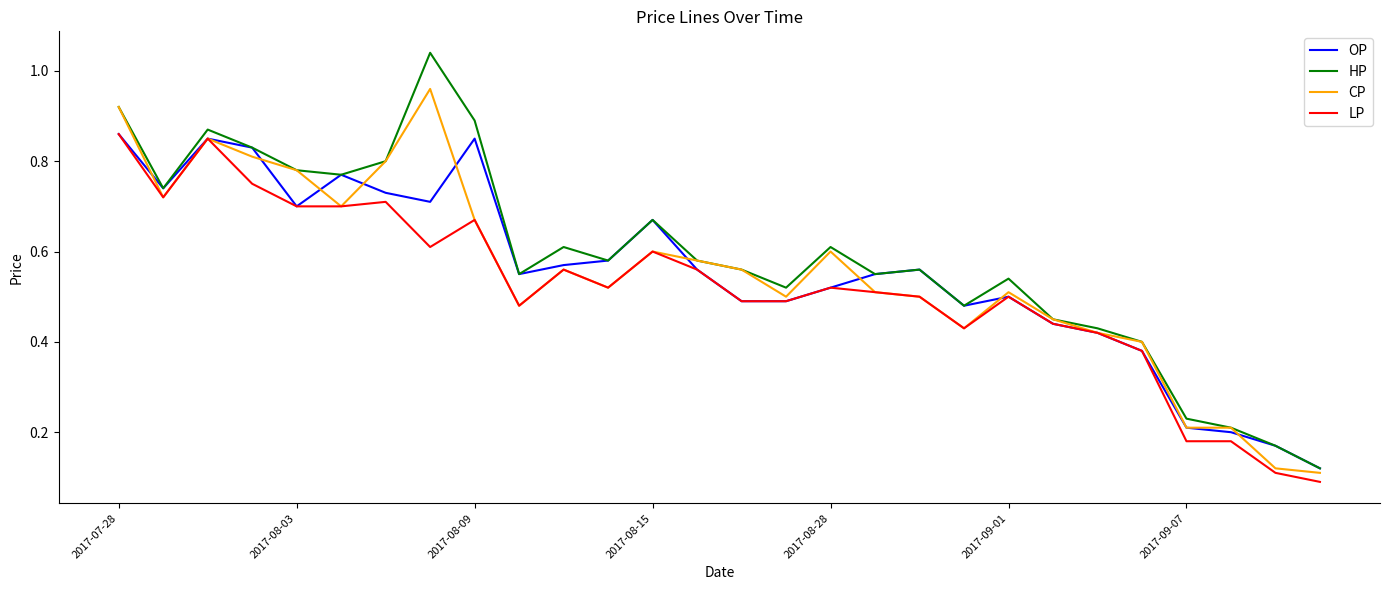

How many distinct data groups are displayed?

4